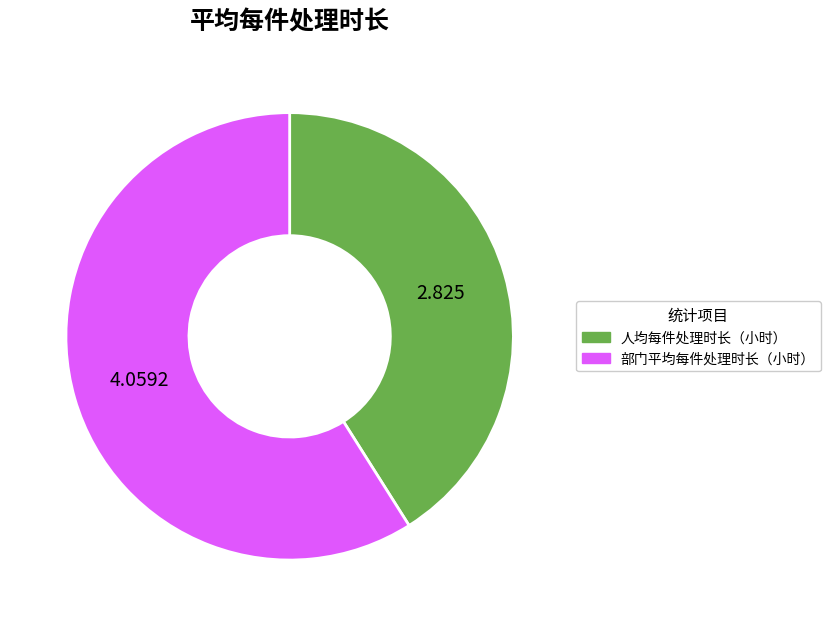

How many segments does this pie chart have?

2